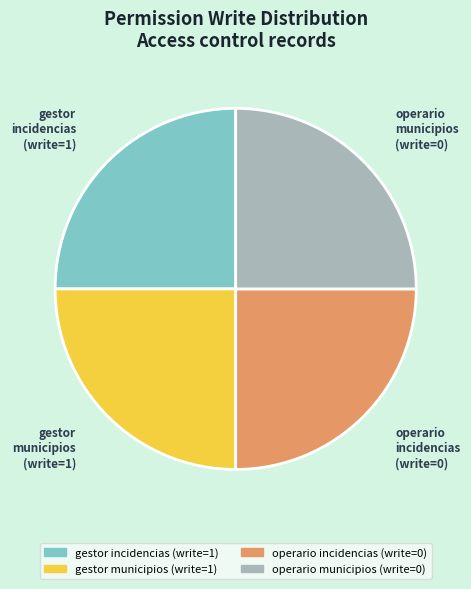

Is there a majority slice in this chart?

No